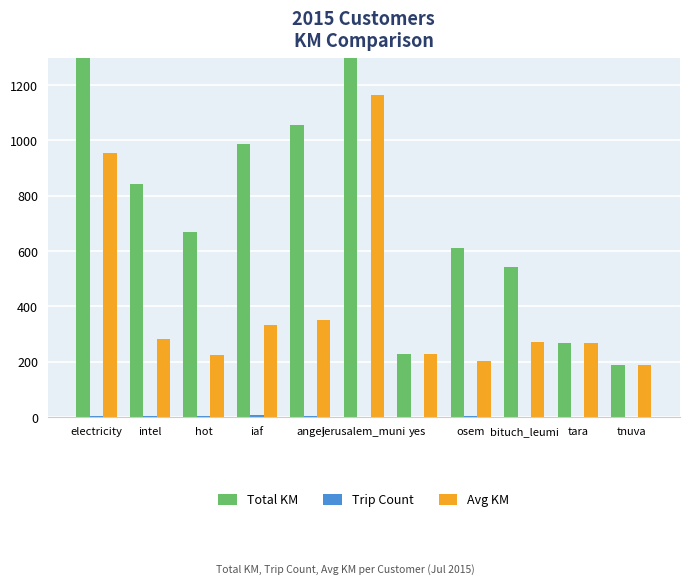

Where is Total KM nearest to the value 2003?

jerusalem_muni